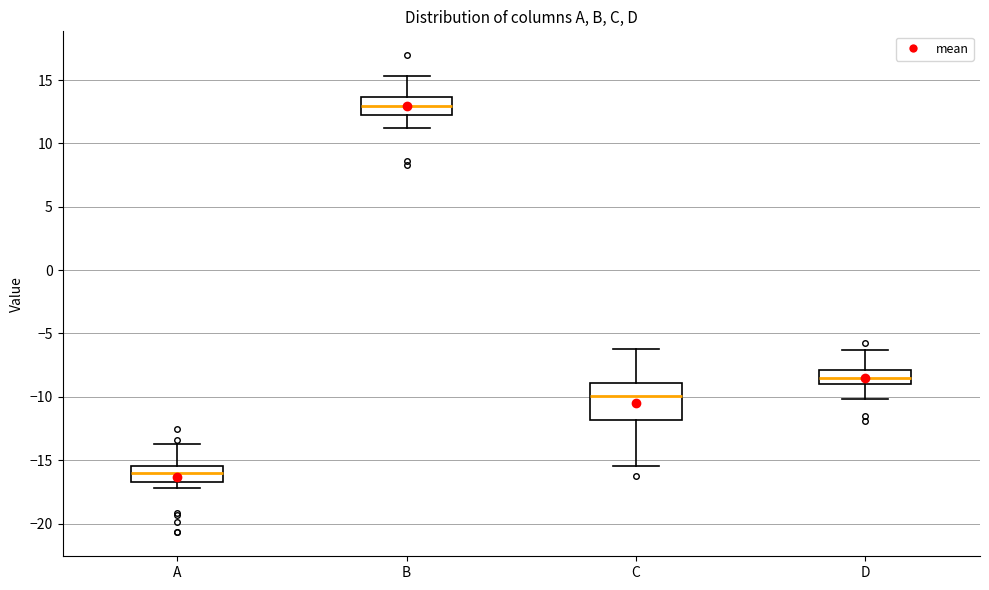

Reading left to right, transcribe this box plot: for each box, give where its median line is, the range the box spans, and where its two whiskers end, as read against the y-axis. The values are not printed on the chart, so give them approximately, as read against the axis.

A: median -16.0, box -16.5 to -15.5, whiskers -17.0 to -13.5
B: median 13.0, box 12.5 to 13.5, whiskers 11.0 to 15.5
C: median -10.0, box -12.0 to -9.0, whiskers -15.5 to -6.0
D: median -8.5, box -9.0 to -8.0, whiskers -10.0 to -6.5